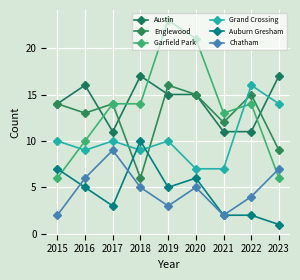

How many interior local valleys does the Garfield Park series have?

1